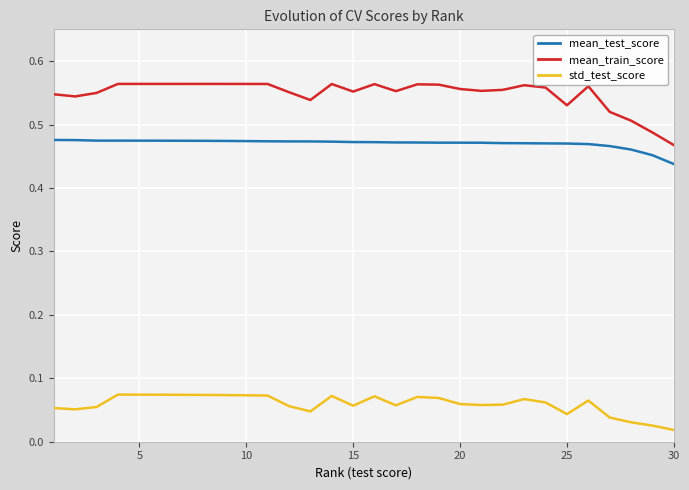

How many interior local valleys does the mean_train_score series have?

6